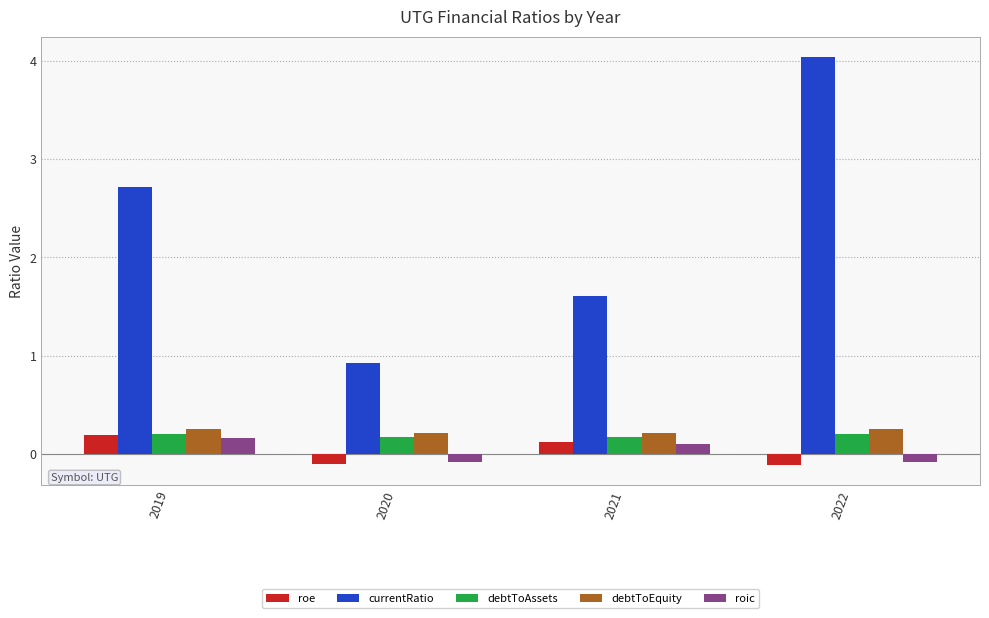

At which category is the sum across all series the highest?

2022